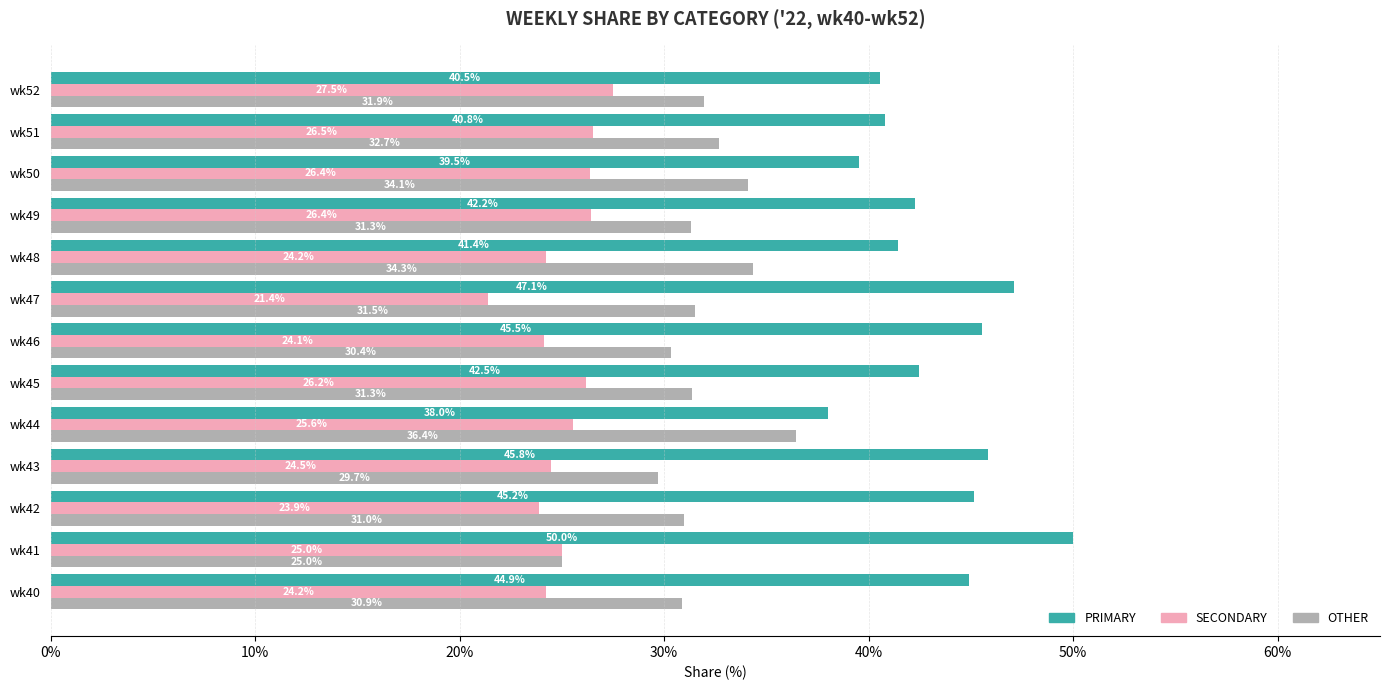

What is the difference between the maximum and minimum values in the PRIMARY series?

12.0